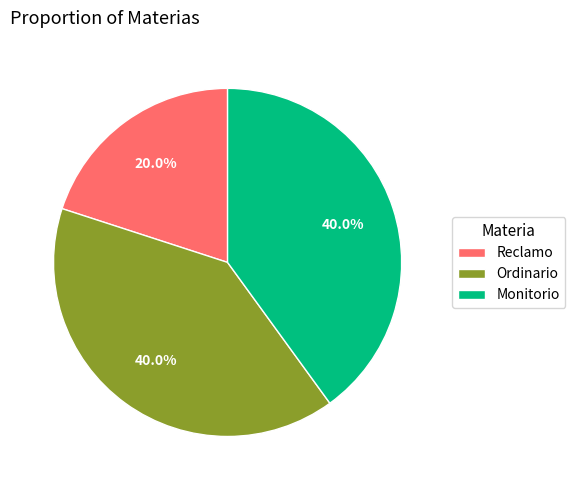

To the nearest percent, what portion does Reclamo represent?

20%